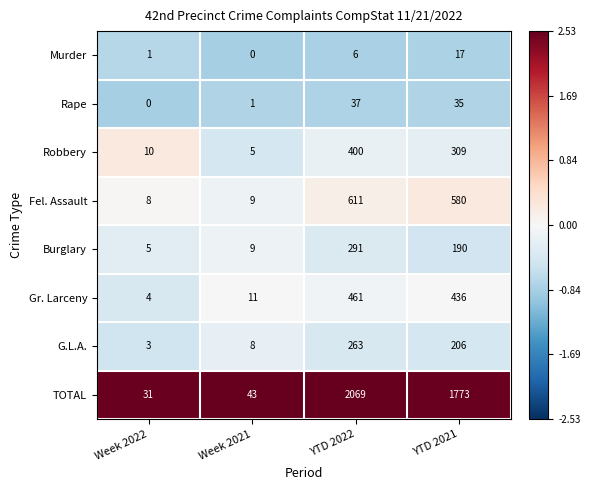

Which series changed the most between Week 2022 and Week 2021?

TOTAL